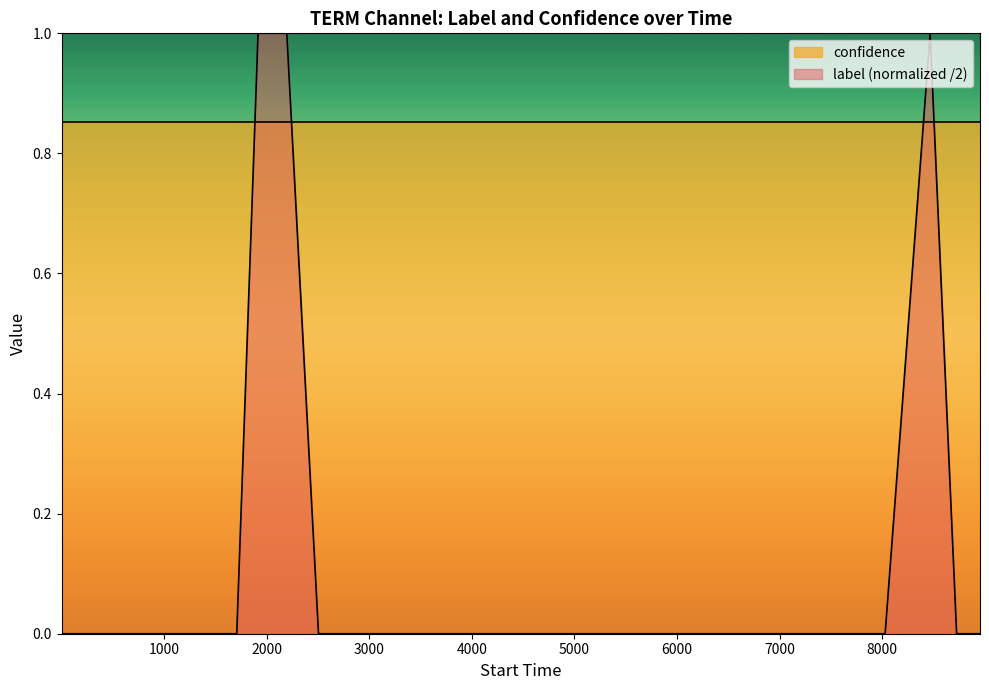

Reading left to right, list all the values displayed in this chart.

0	0	0	0	0	0	0	1	1	0	0	0	0	0	0	0	0	0	0	0	0	0	0	0	0	0	0	0	0	0	0	0	0	1	0	0